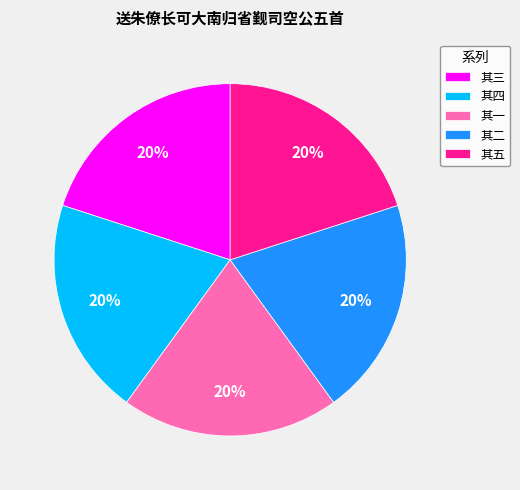

Approximately how many times larger is the value at 其二 compared to 其一?

1.0